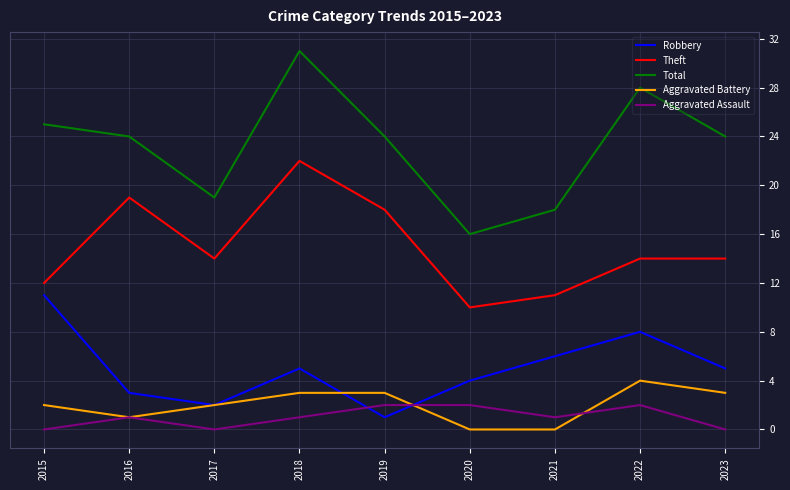

Is the value of Total at 2023 greater than the value of Aggravated Assault at 2018?

Yes